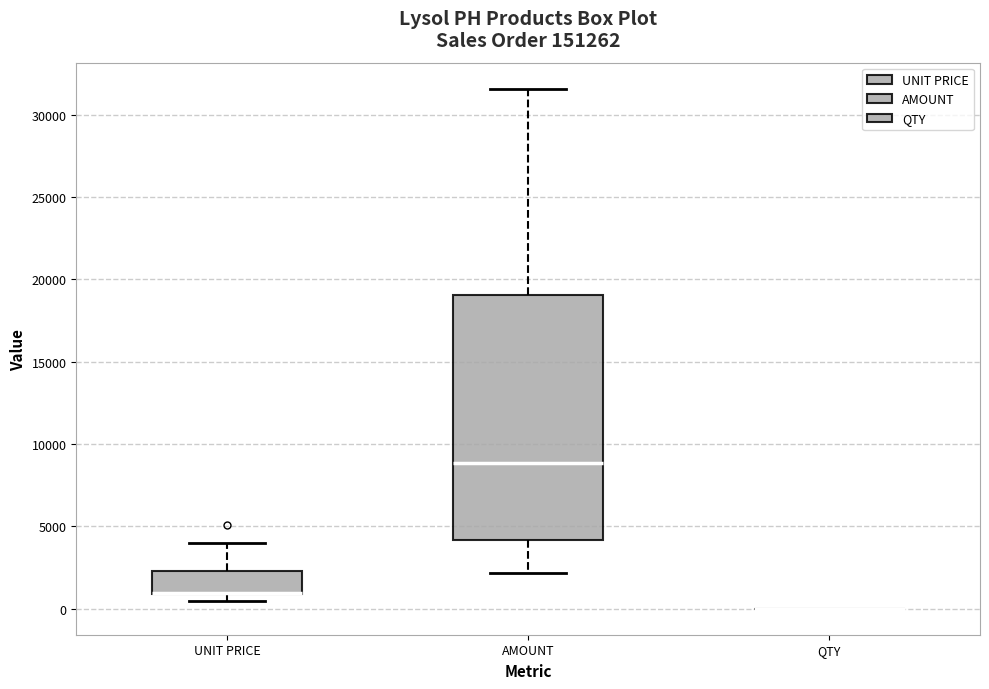

Reading left to right, transcribe this box plot: for each box, give where its median line is, the range the box spans, and where its two whiskers end, as read against the y-axis. The values are not printed on the chart, so give them approximately, as read against the axis.

UNIT PRICE: median 1000 (drawn on the box's lower edge), box 1000 to 2500, whiskers 500 to 4000
AMOUNT: median 9000, box 4000 to 19000, whiskers 2000 to 31500
QTY: box collapsed to a line at 0, whiskers 0 to 0